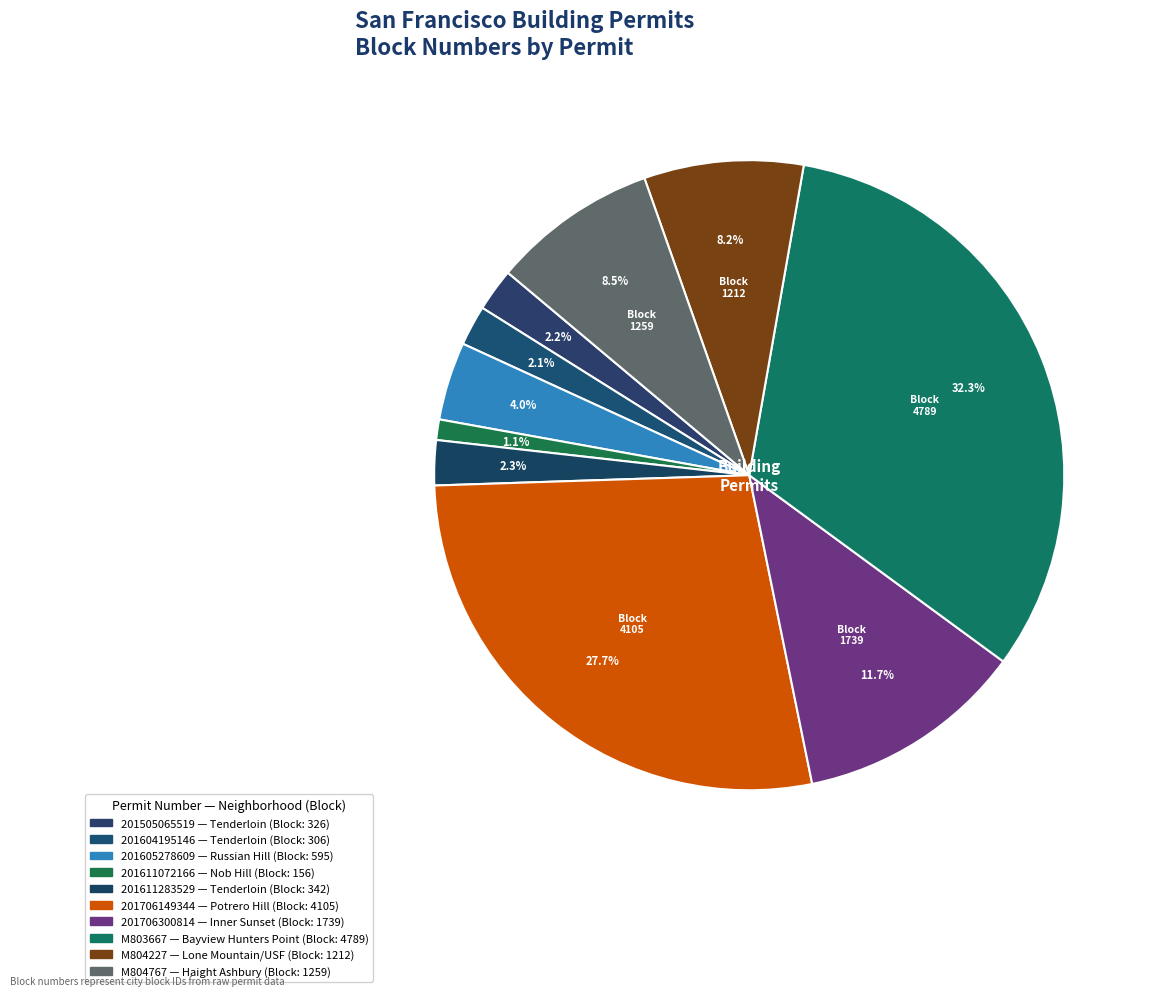

Rank the categories by value from highest to lowest.

M803667 (4789), 201706149344 (4105), 201706300814 (1739), M804767 (1259), M804227 (1212), 201605278609 (595), 201611283529 (342), 201505065519 (326), 201604195146 (306), 201611072166 (156)